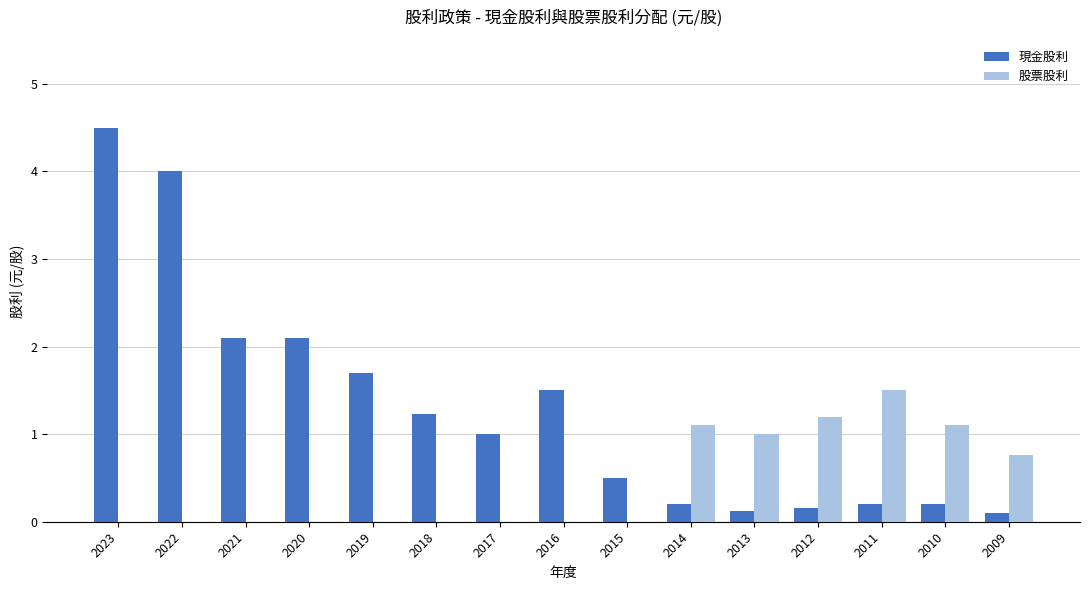

What is the sum of all 股票股利 values?

6.7